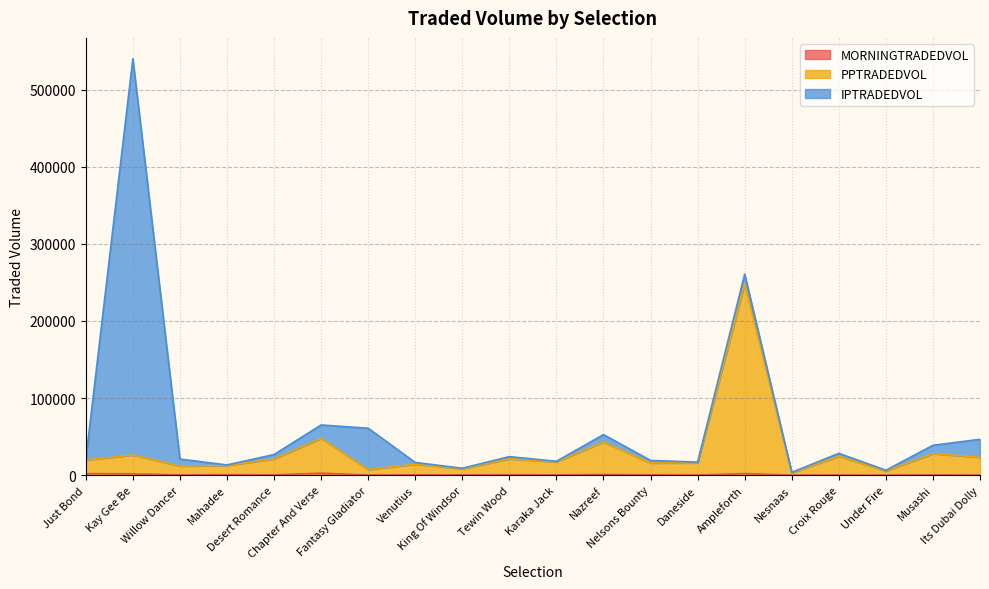

True or false: PPTRADEDVOL and MORNINGTRADEDVOL cross at least once.

False